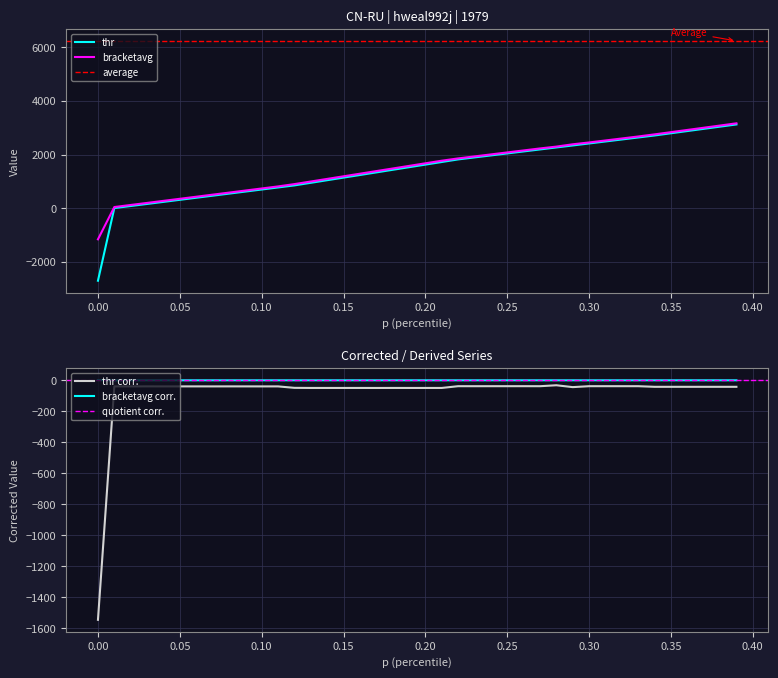

What is the sum of all thr values?

58939.3